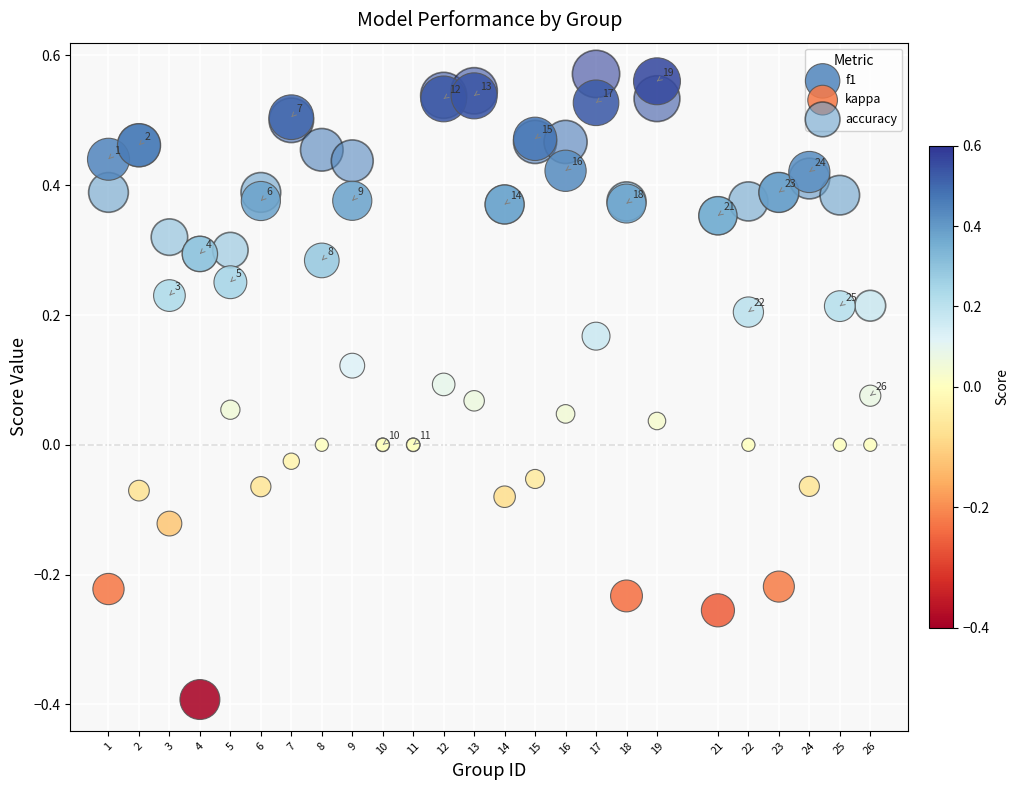

Which series reaches the minimum Y coordinate?

kappa